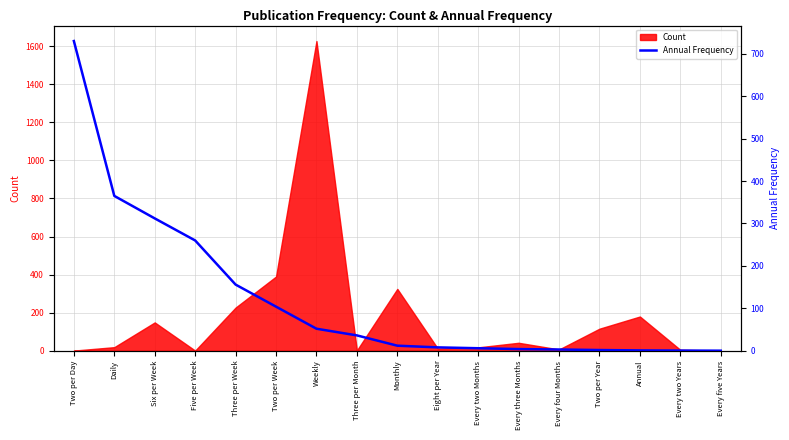

What is the sum of the values at Two per Week and Two per Day?

834.0